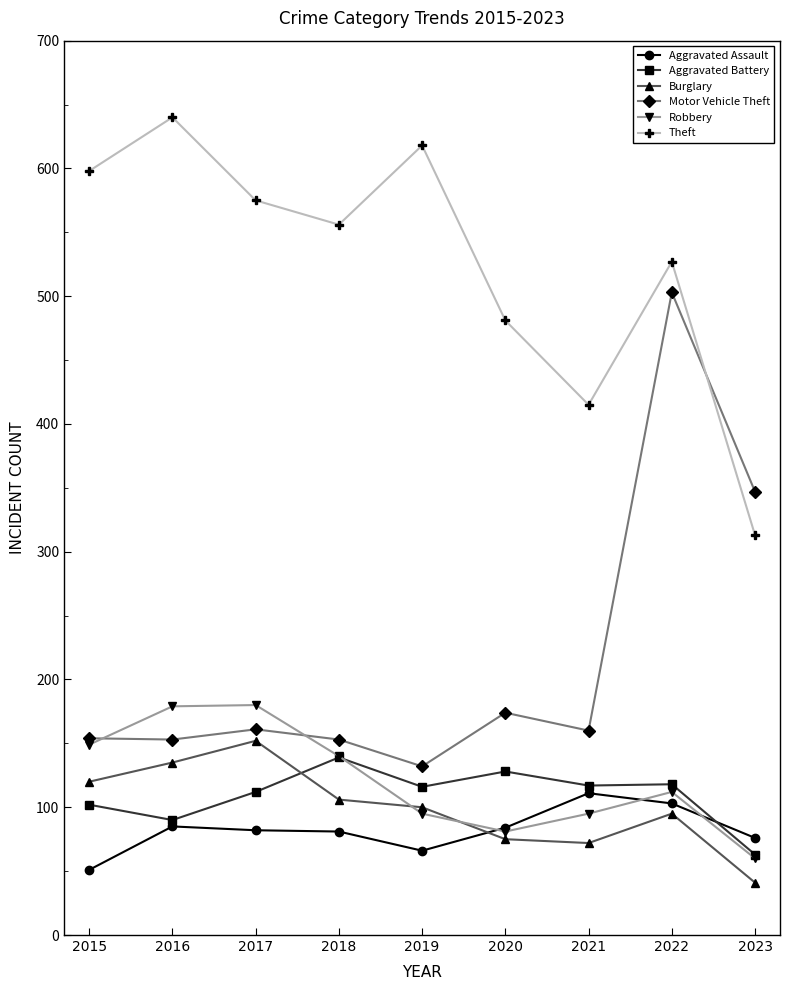

What is the difference between the maximum and minimum values in the Burglary series?

111